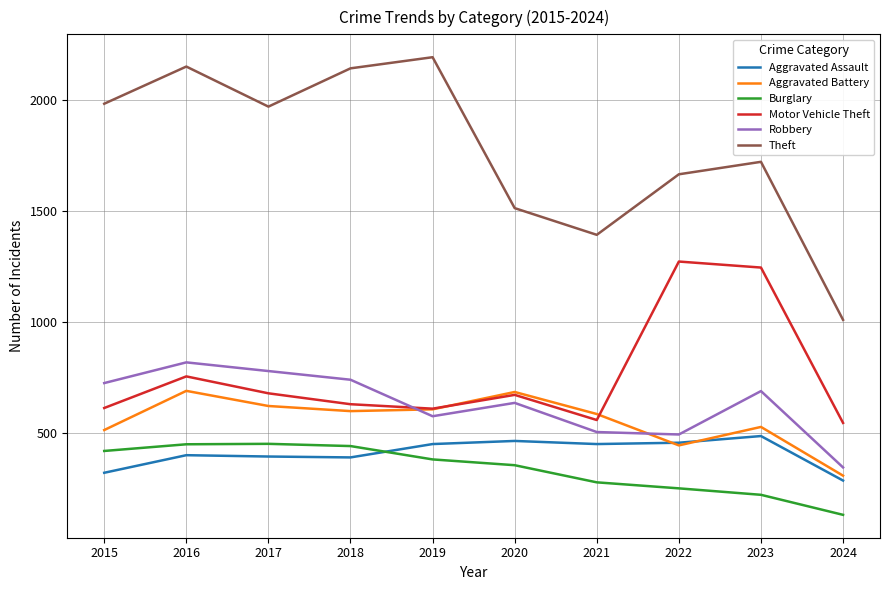

In Robbery, how many points are higher than both neighbors (excluding endpoints)?

3